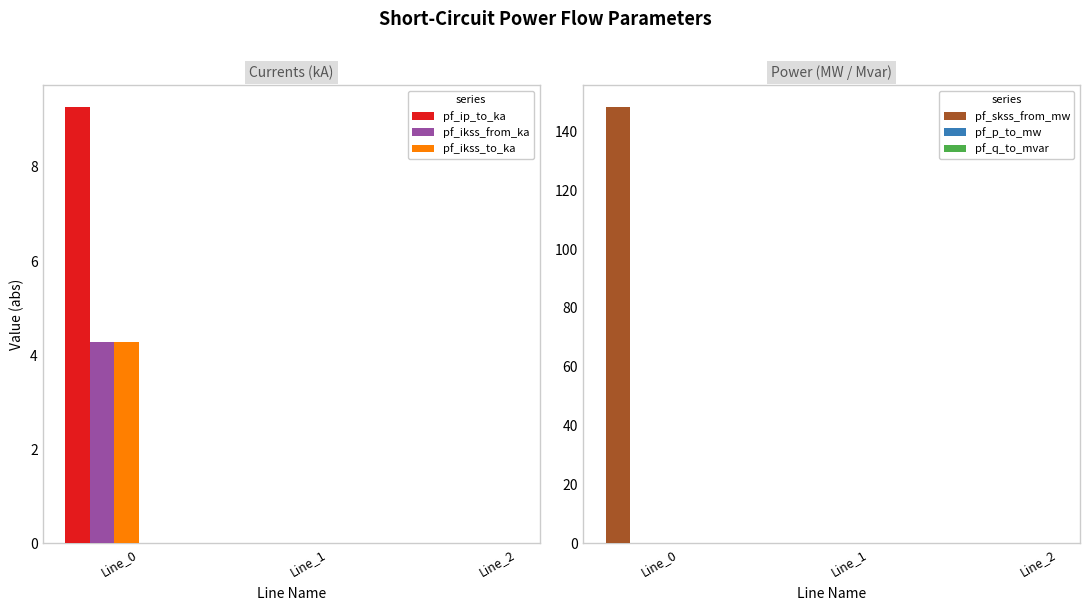

Is it true that pf_q_to_mvar equals 0.0 at Line_2?

True